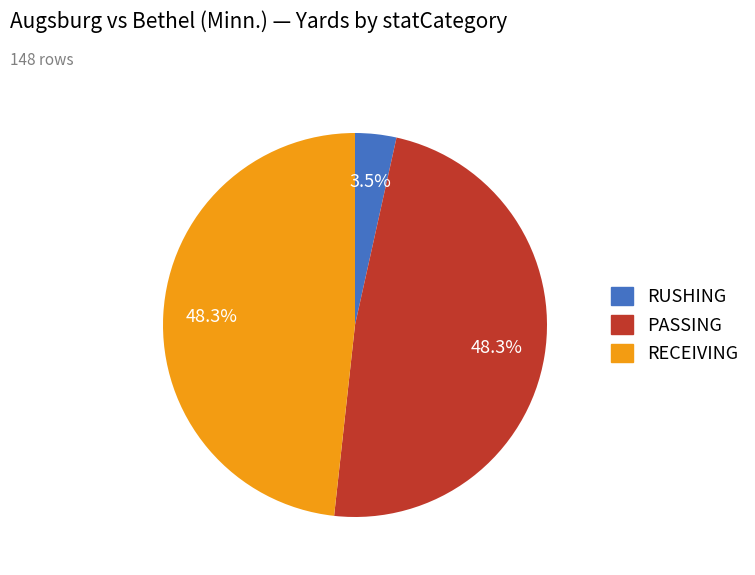

Is there any slice that represents more than half of the pie?

No